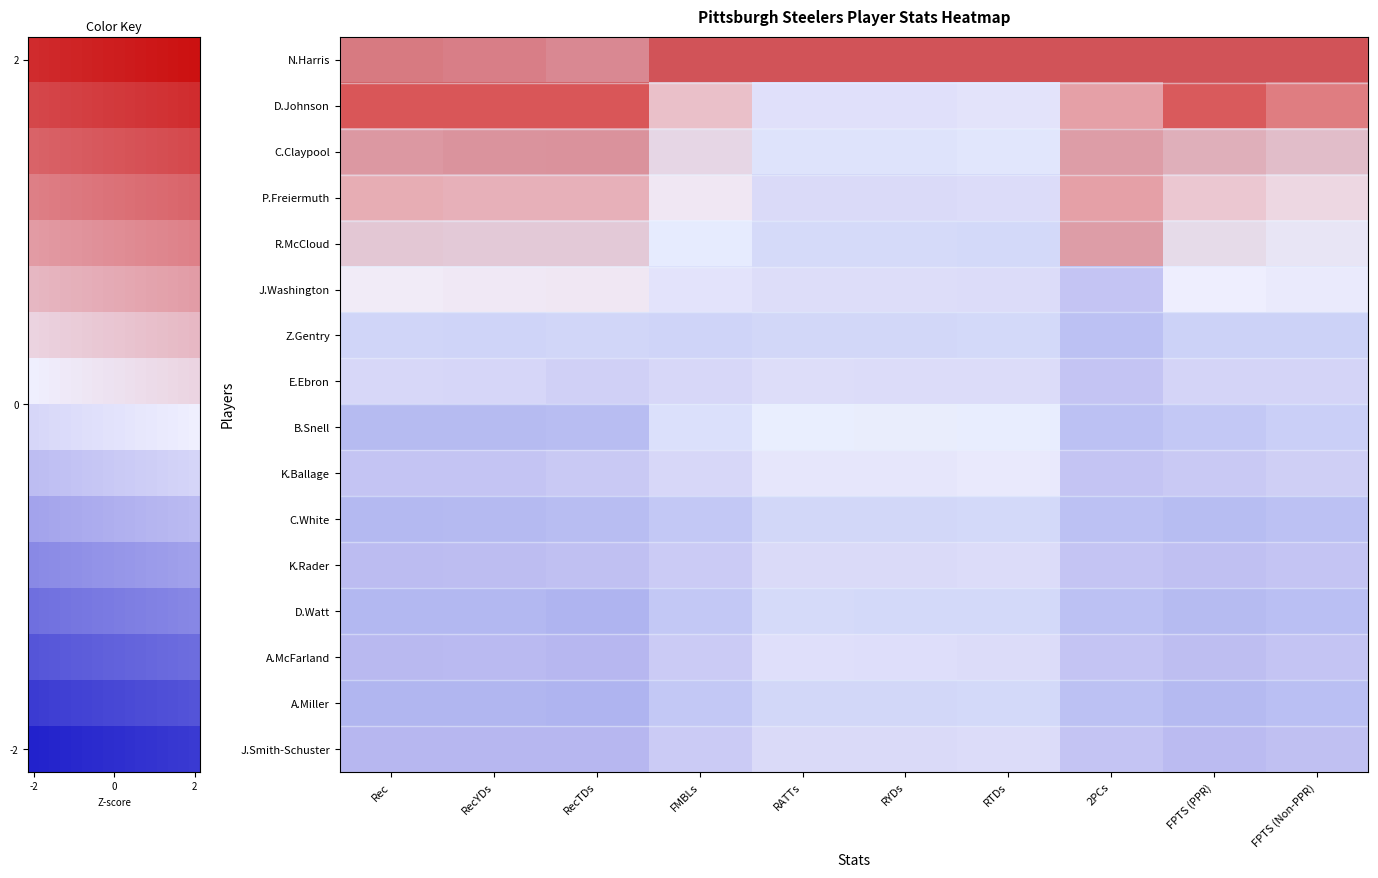

What is the average value of the A.McFarland series?

-0.6